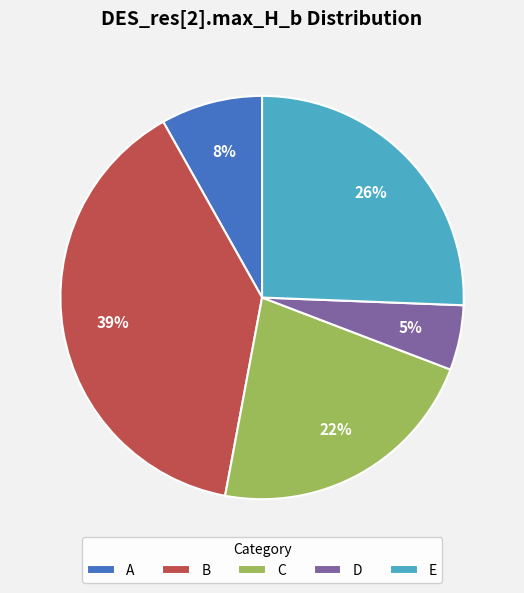

Is it true that A is 8% of the pie?

True